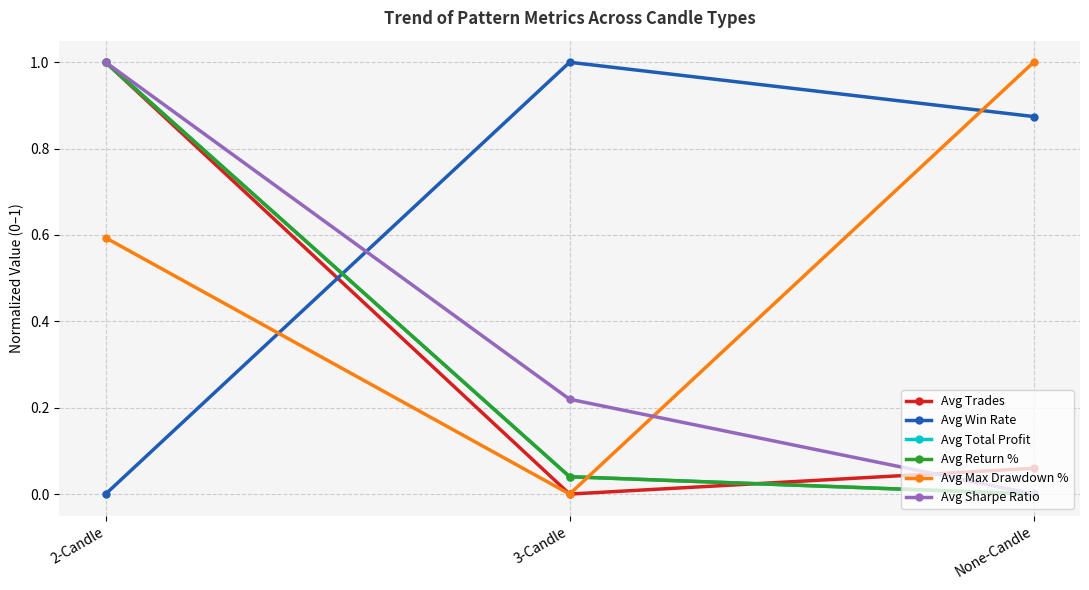

Which category has the lowest value across all series?

3-Candle